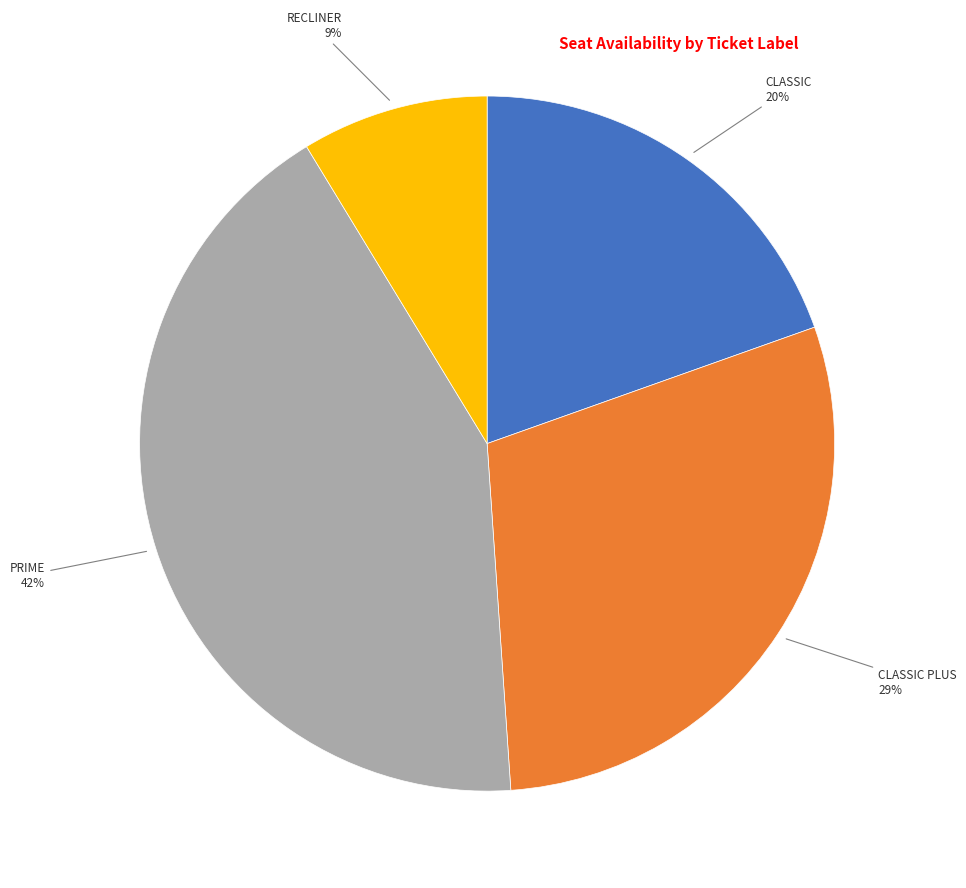

How many slices are in this pie chart?

4